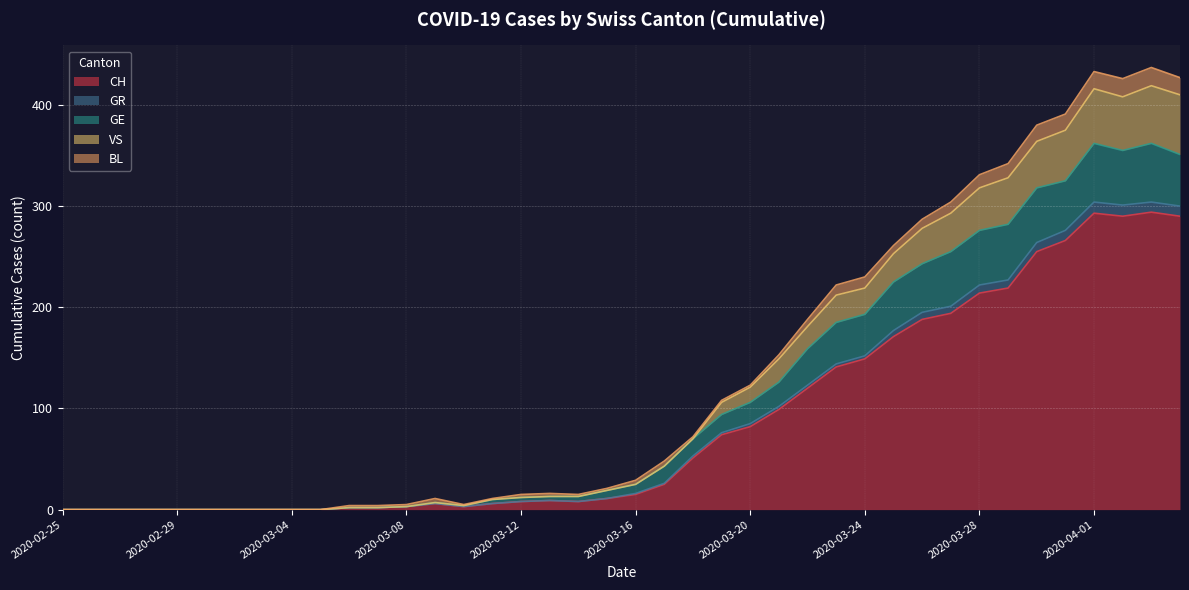

What is the label of the 28th point from the left?

2020-03-23